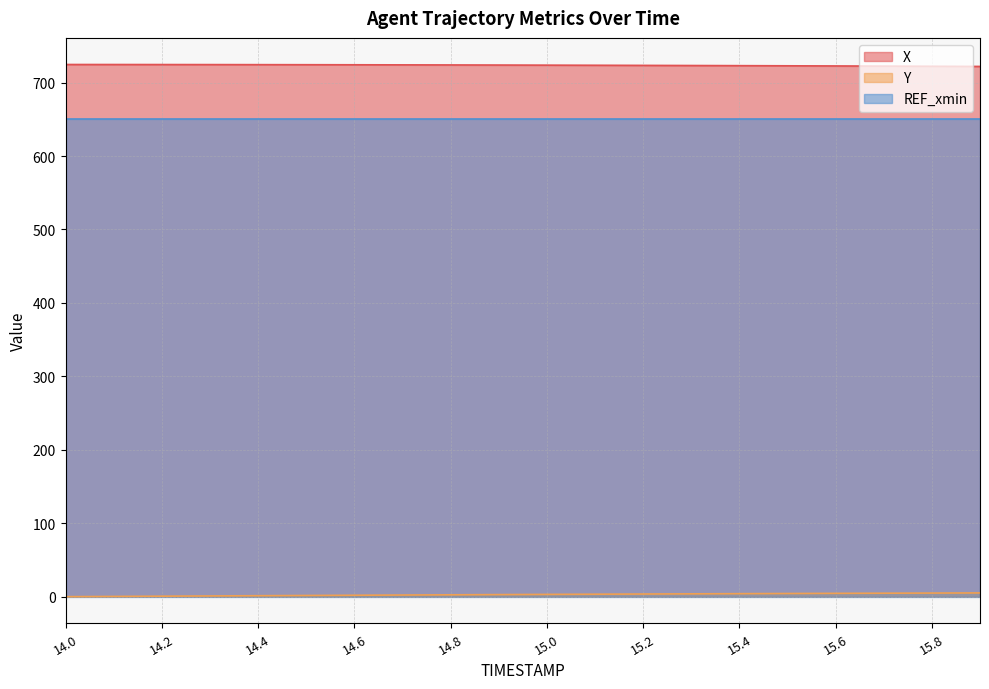

At which label does Y reach its minimum?

14.0